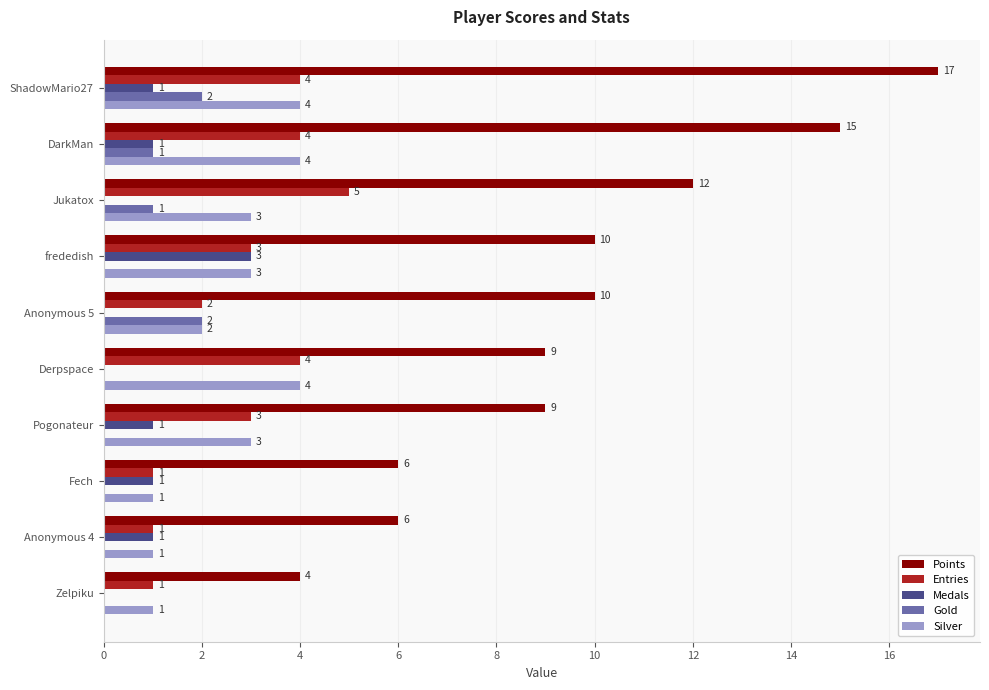

The value of Medals at Pogonateur is 0. True or false?

False